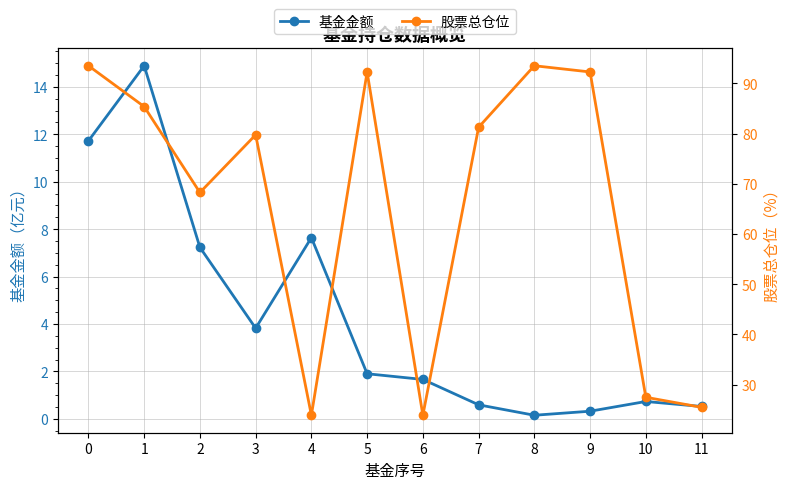

What is the difference between the highest and lowest values at 7?

80.7